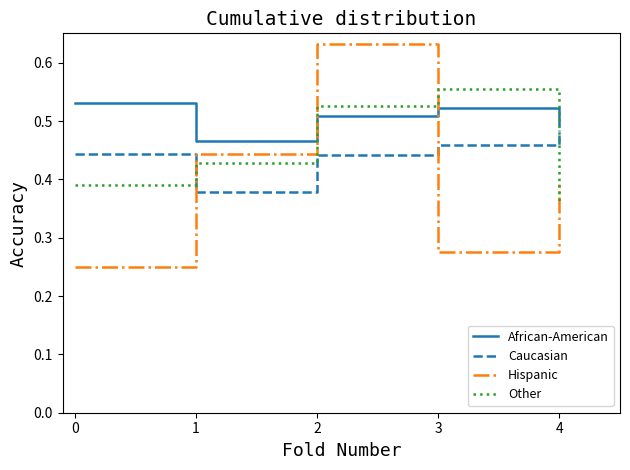

In Caucasian, how many points are lower than both neighbors (excluding endpoints)?

1